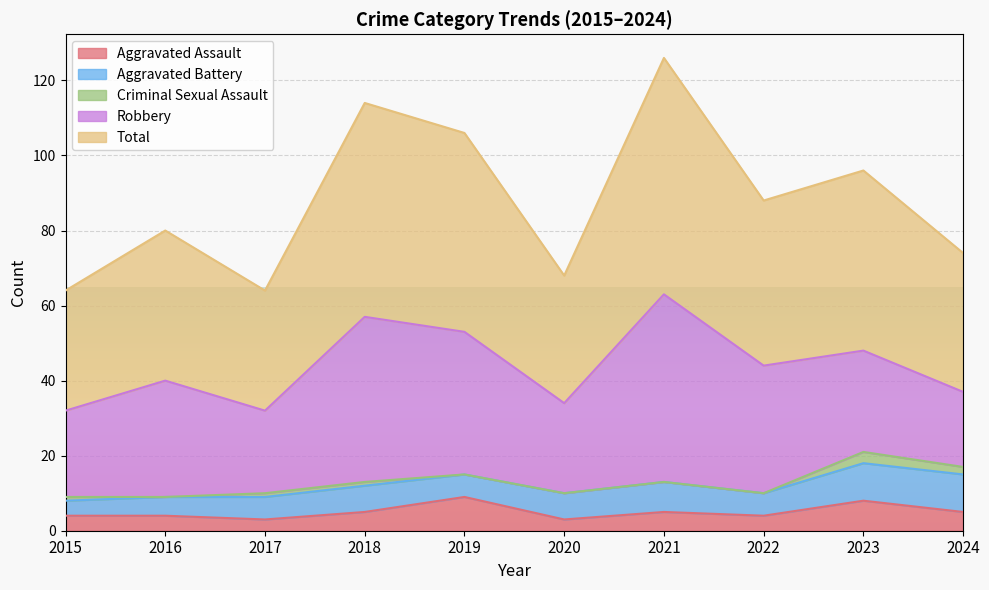

At which category does Robbery reach its first local valley?

2017